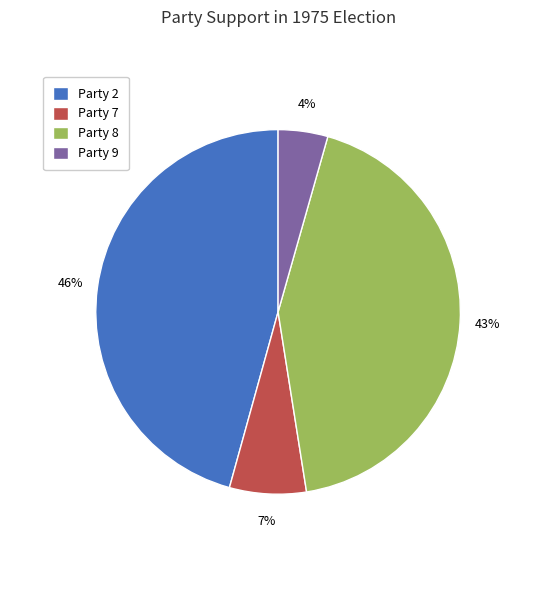

How many segments does this pie chart have?

4